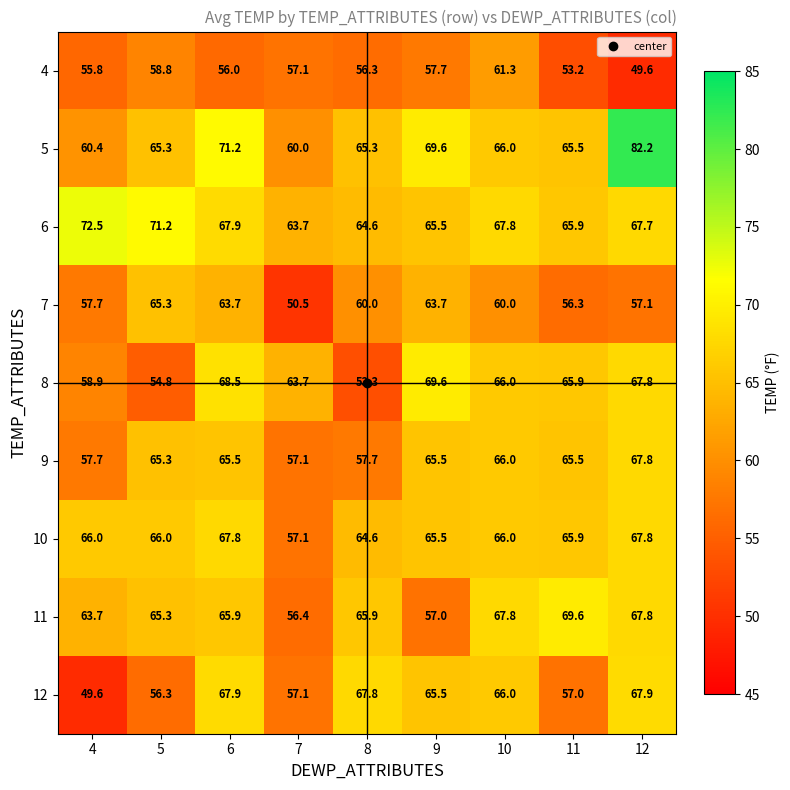

Where does the 7 series first go above 60?

5